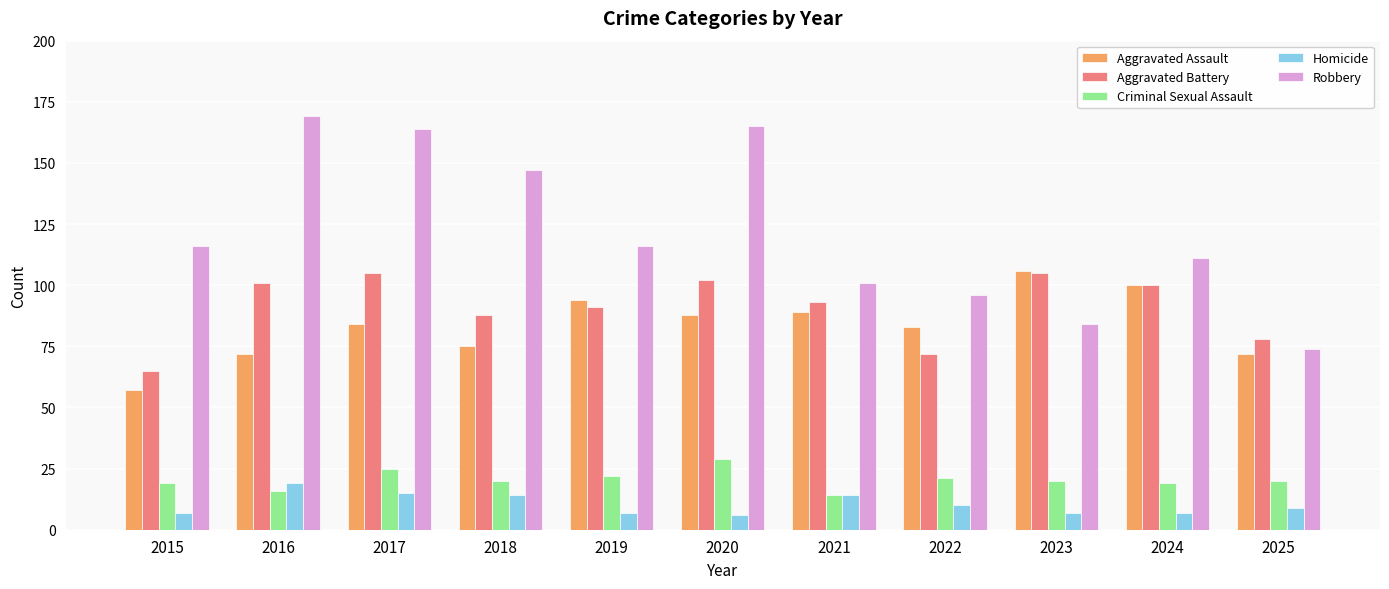

What is the average value of the Aggravated Battery series?

91